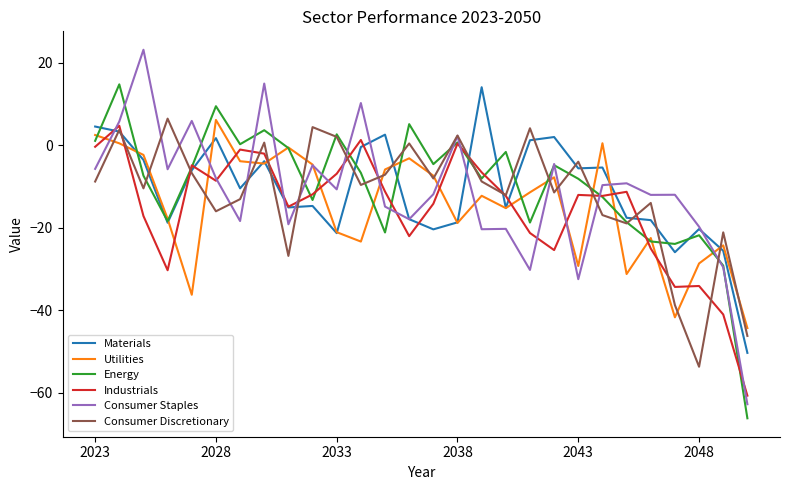

What is the minimum value for Utilities?

-44.3